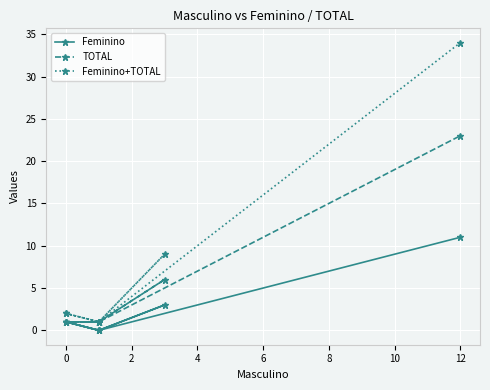

Does the chart display data point markers on the line(s)?

Yes